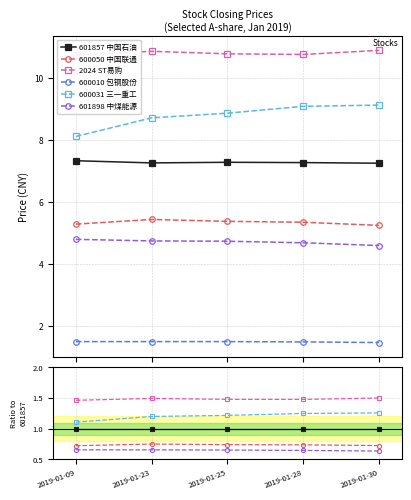

Reading left to right, transcribe all the data shown in this chart.

601857 中国石油: 2019-01-09=1.0	2019-01-23=1.0	2019-01-25=1.0	2019-01-28=1.0	2019-01-30=1.0
600050 中国联通: 2019-01-09=0.7	2019-01-23=0.7	2019-01-25=0.7	2019-01-28=0.7	2019-01-30=0.7
2024 ST易购: 2019-01-09=1.5	2019-01-23=1.5	2019-01-25=1.5	2019-01-28=1.5	2019-01-30=1.5
600010 包钢股份: 2019-01-09=0.2	2019-01-23=0.2	2019-01-25=0.2	2019-01-28=0.2	2019-01-30=0.2
600031 三一重工: 2019-01-09=1.1	2019-01-23=1.2	2019-01-25=1.2	2019-01-28=1.2	2019-01-30=1.3
601898 中煤能源: 2019-01-09=0.7	2019-01-23=0.7	2019-01-25=0.7	2019-01-28=0.6	2019-01-30=0.6